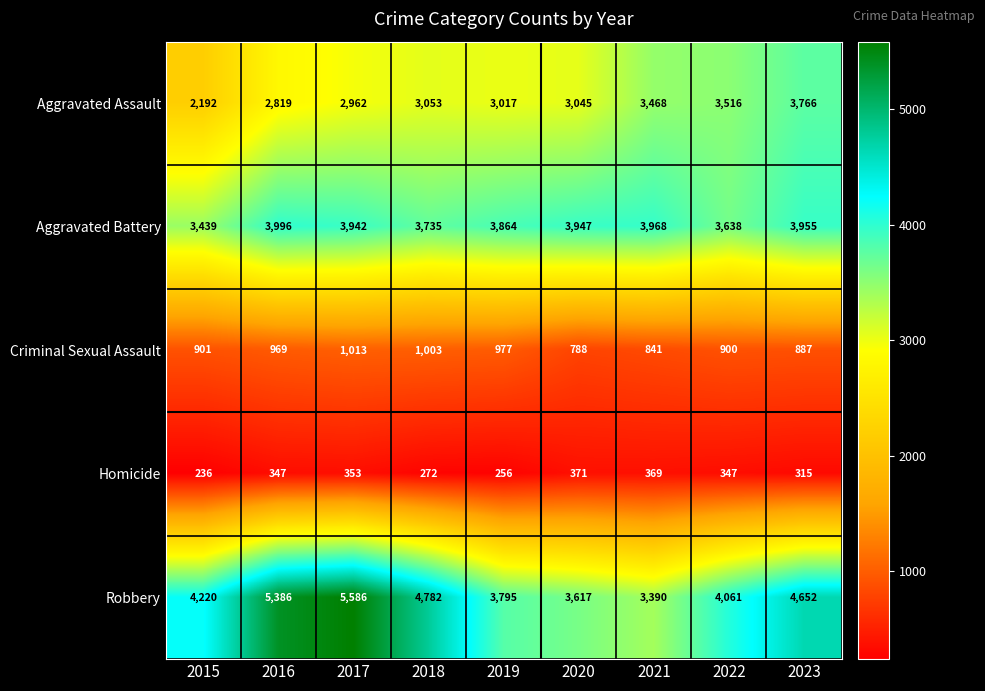

True or false: Homicide has a value of 371 at 2020.

True